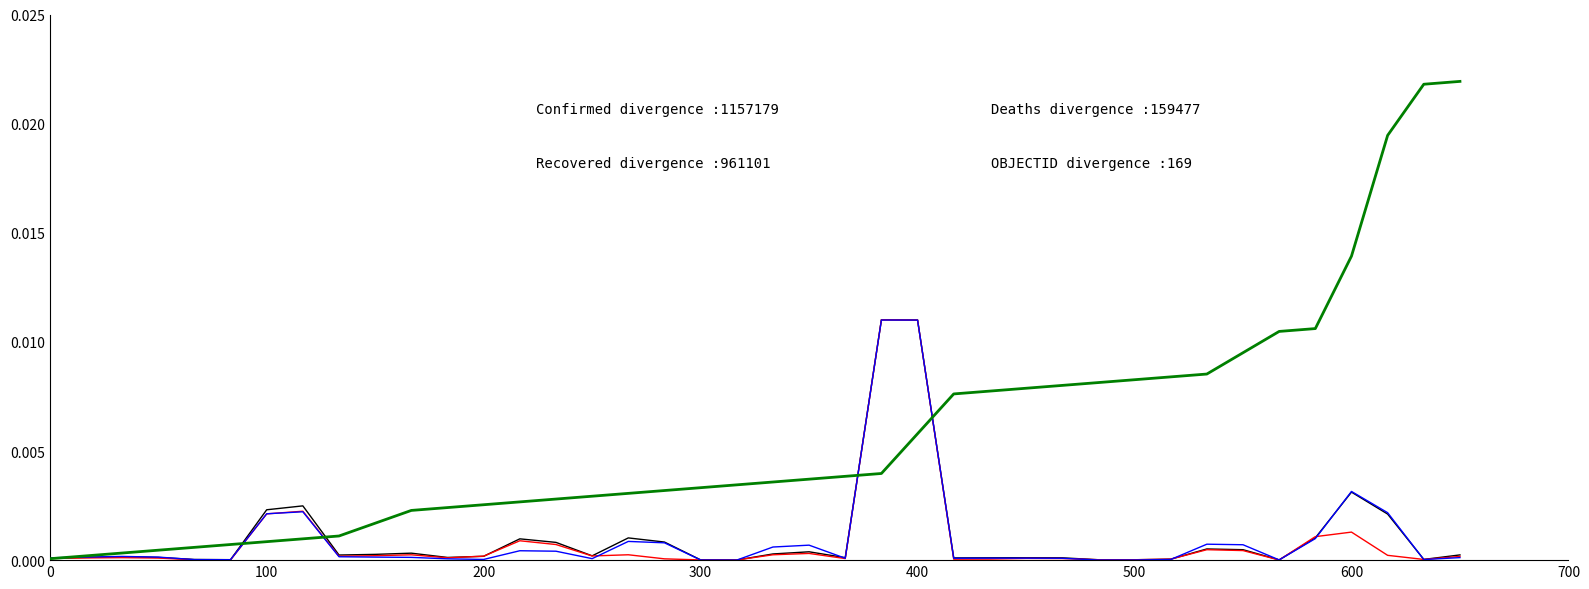

How many lines are shown in the chart?

4